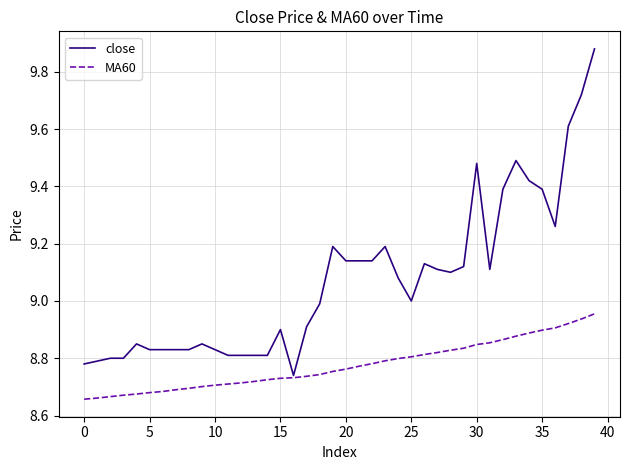

List the series in order of their overall mean, lowest first.

MA60, close